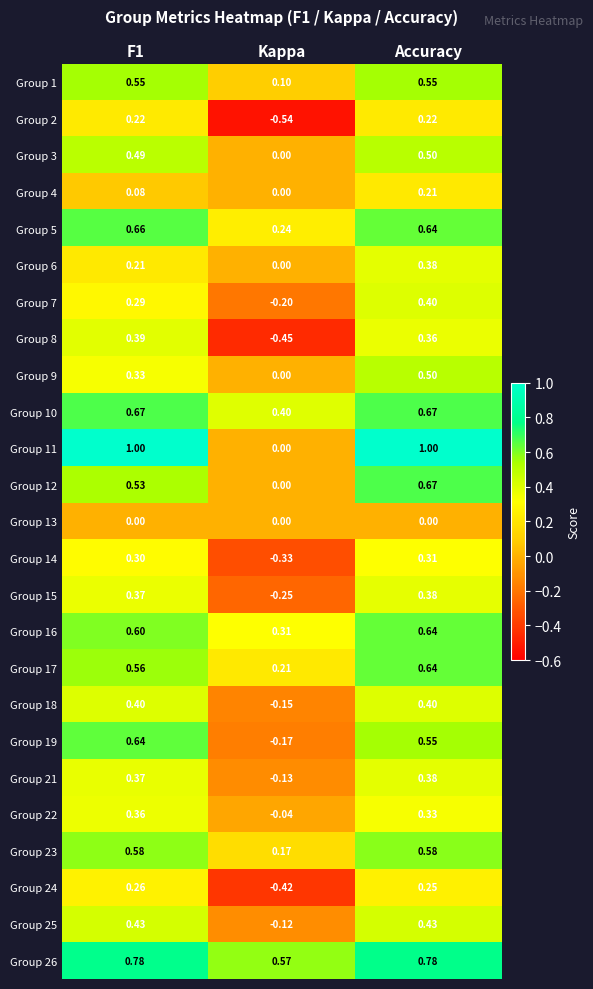

Where is Group 25 nearest to the value 0?

Kappa